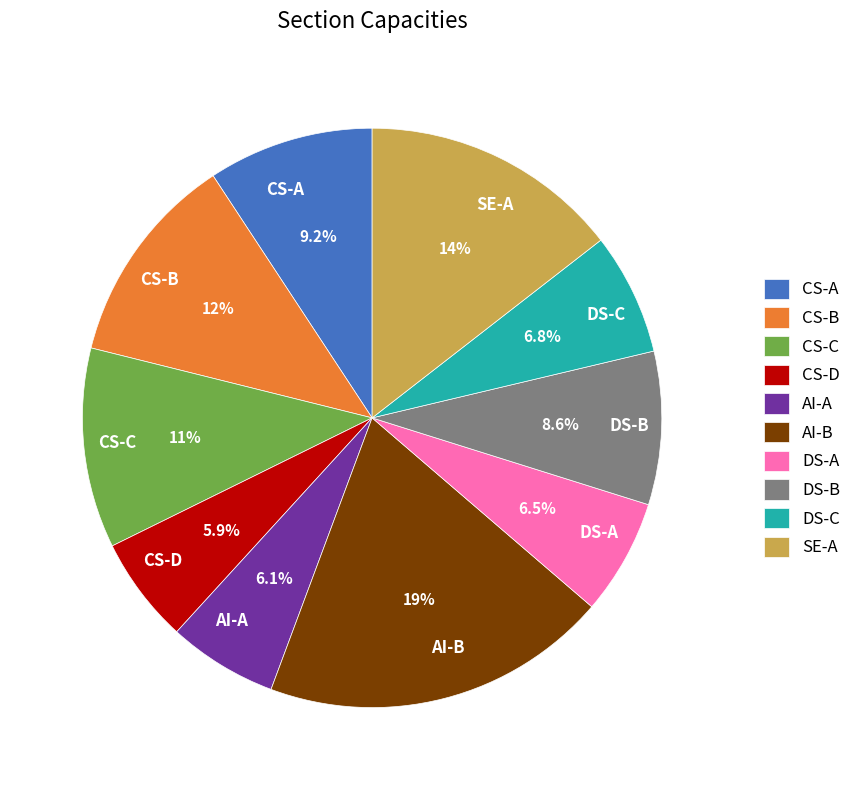

Combined, do AI-B and AI-A account for over 50%?

No